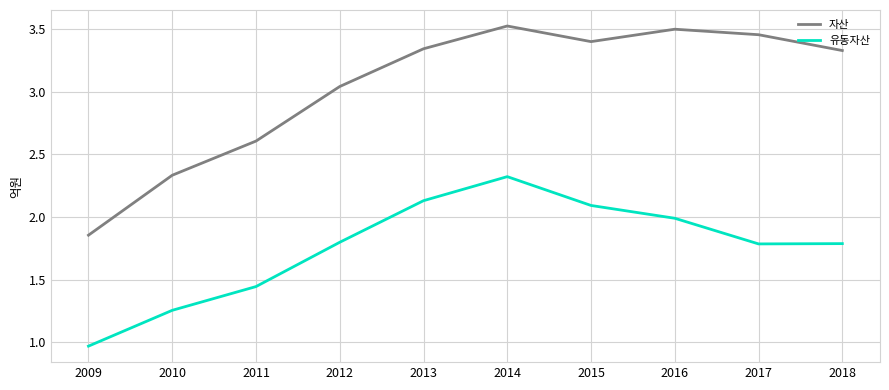

The value of 자산 at 2014 is 1.2. True or false?

False